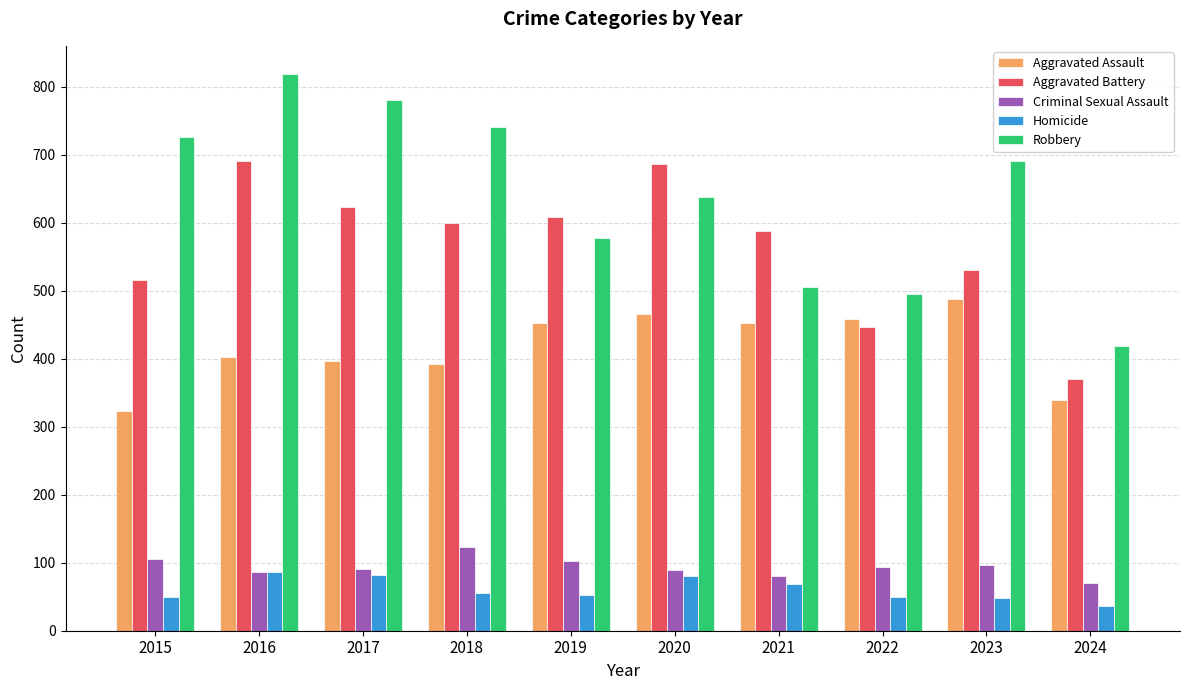

What is the difference between the Aggravated Battery values at 2018 and 2017?

23